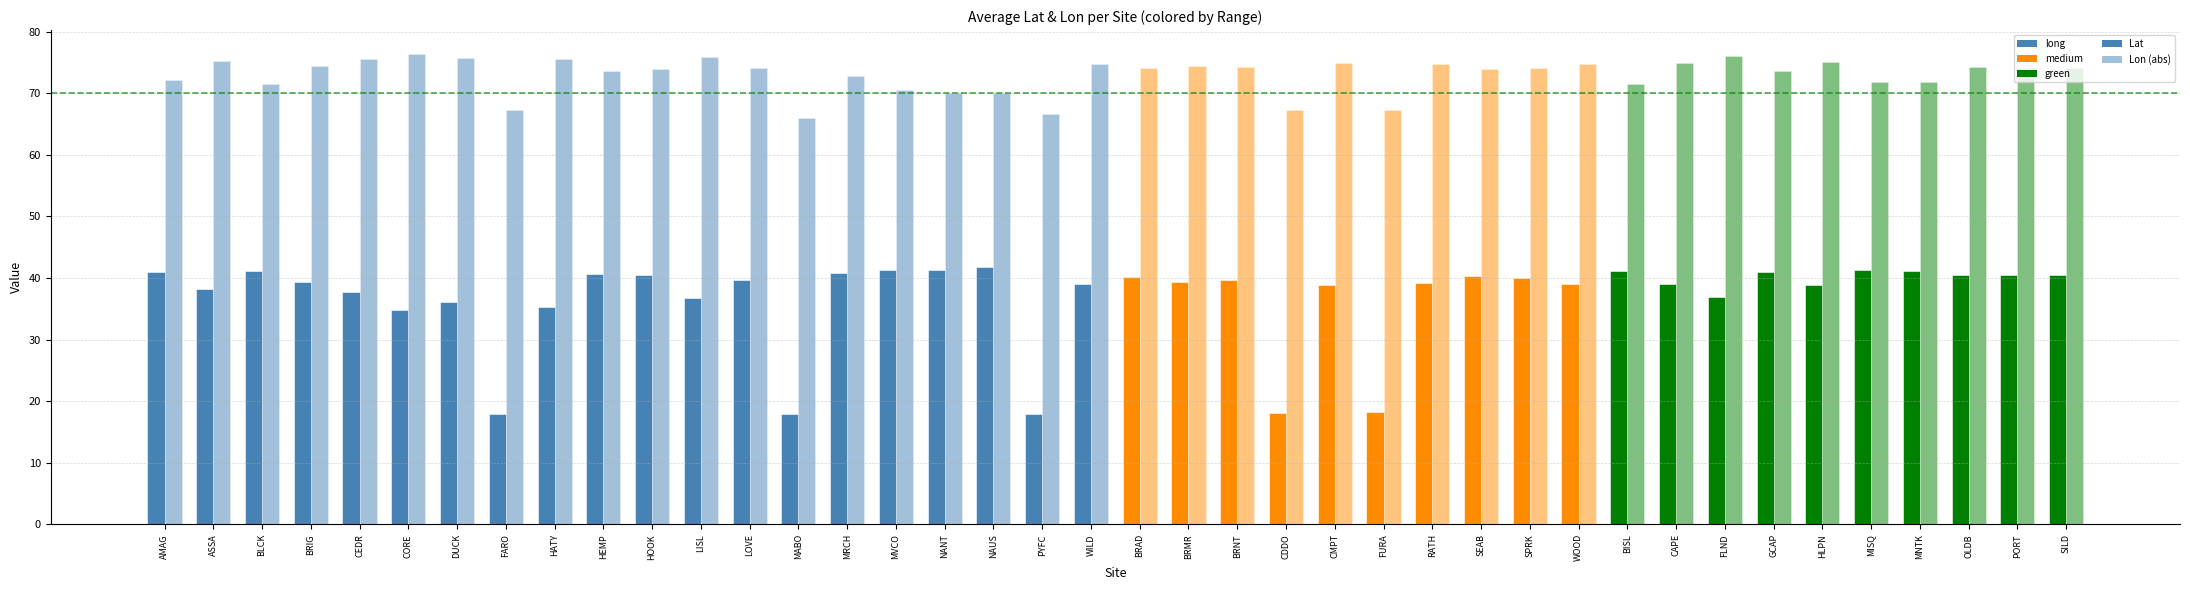

How many bars are there in total?

80